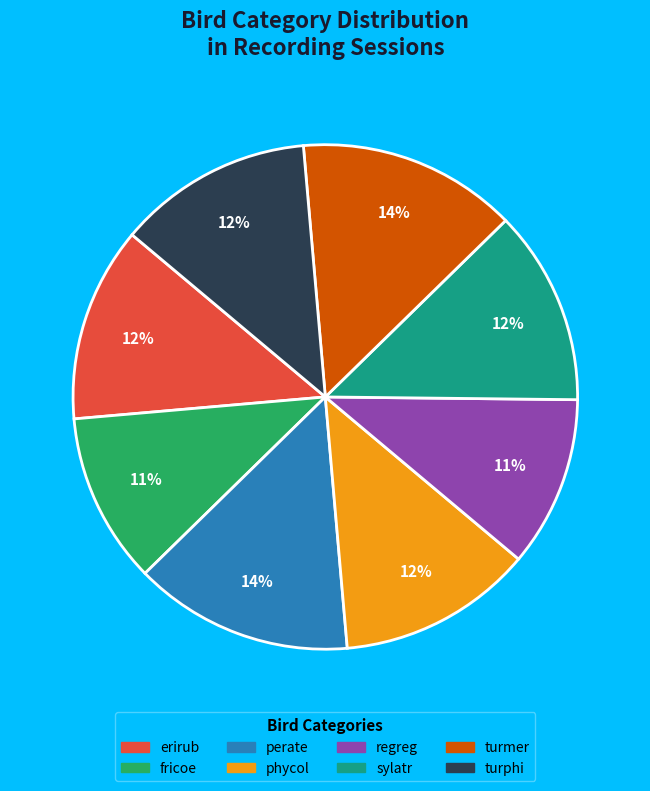

Is there any slice that represents more than half of the pie?

No